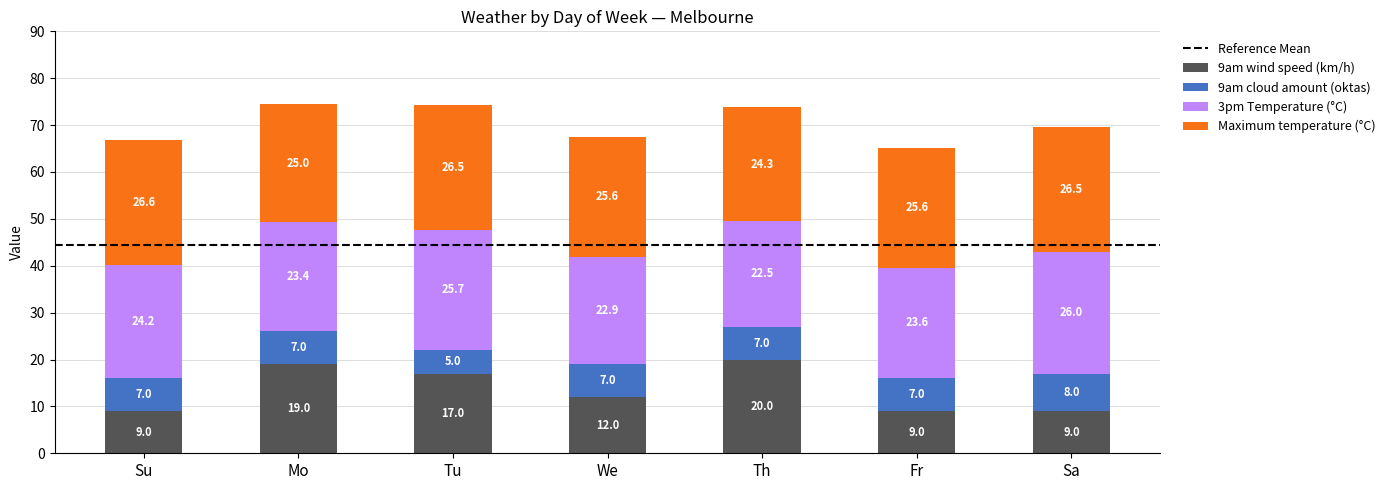

What is the total value across all series at Mo?

74.4